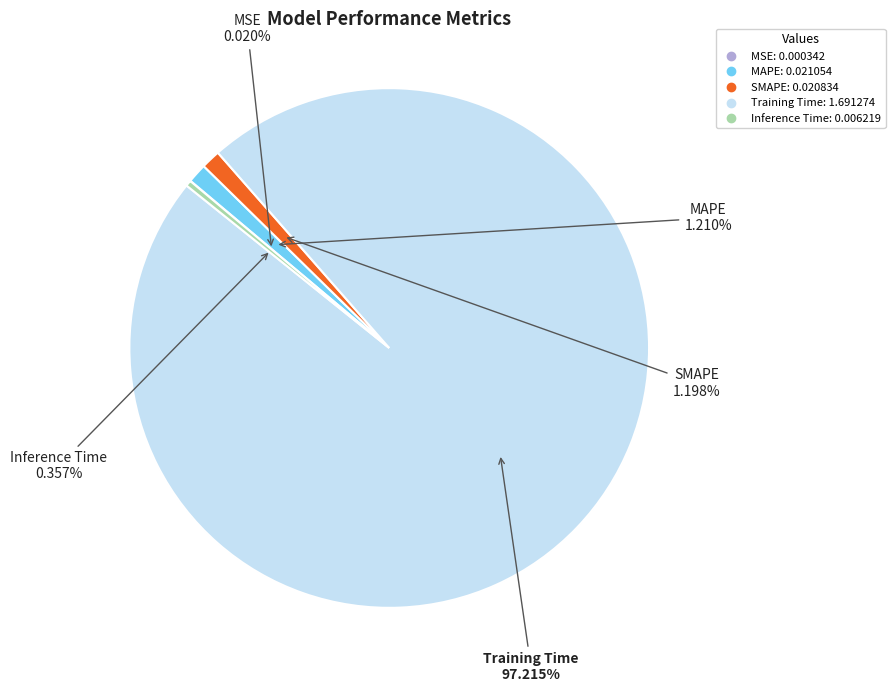

How much of the chart is everything except Training Time?

2.8%